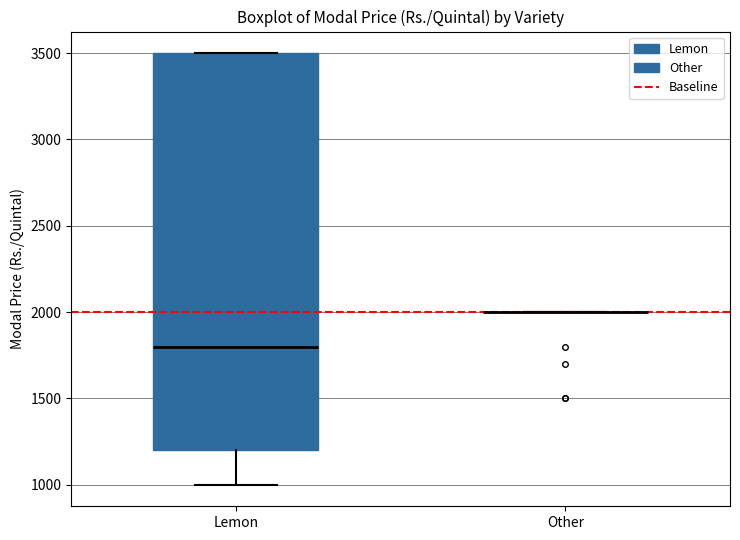

Where does the lower whisker of the box for Lemon end on the y-axis? The values are not printed on the chart, so give them approximately, as read against the axis.

1000